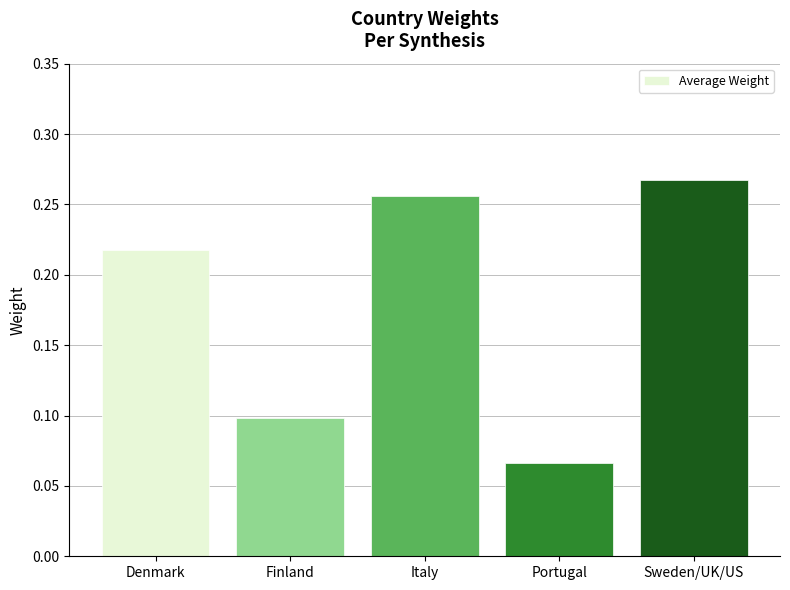

Count the number of categories in the chart.

5